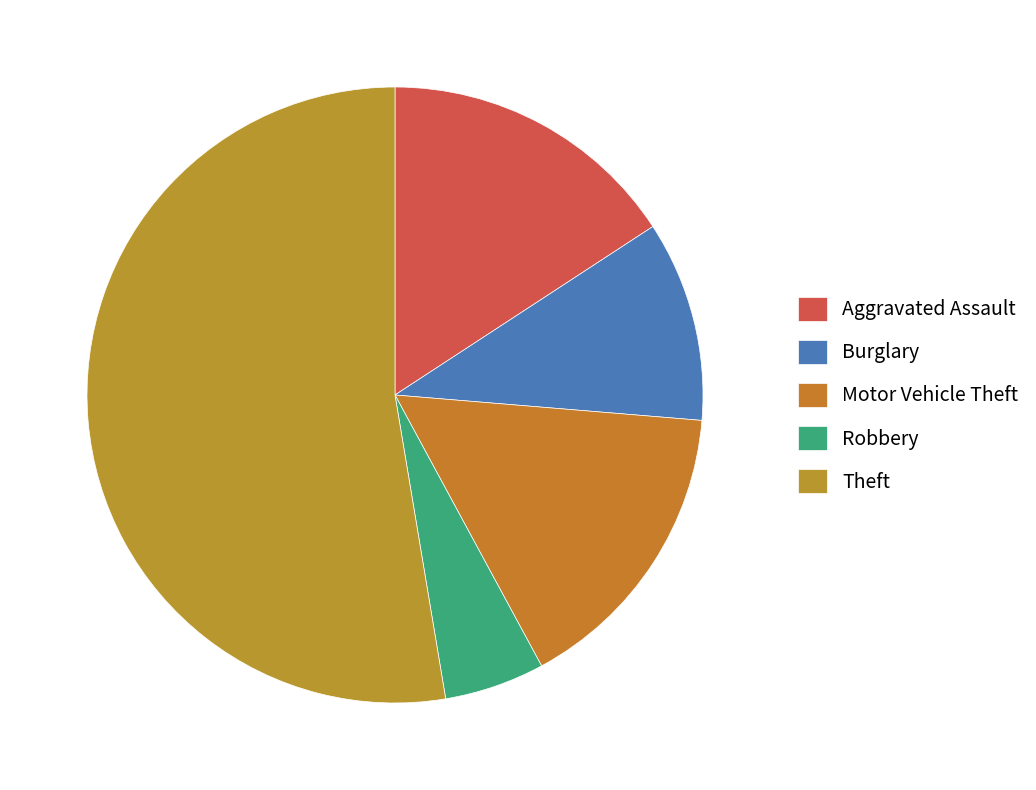

What is the smallest slice in the pie chart?

Robbery